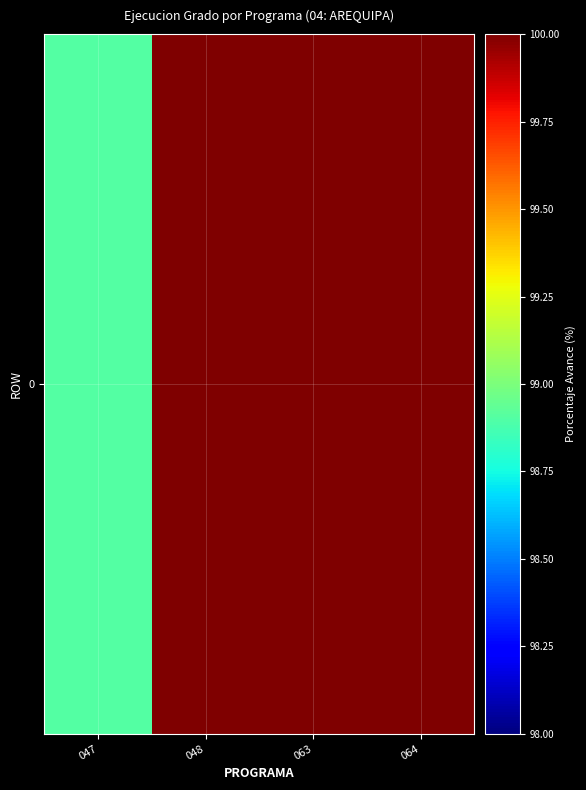

What is the approximate value at 047?

98.9